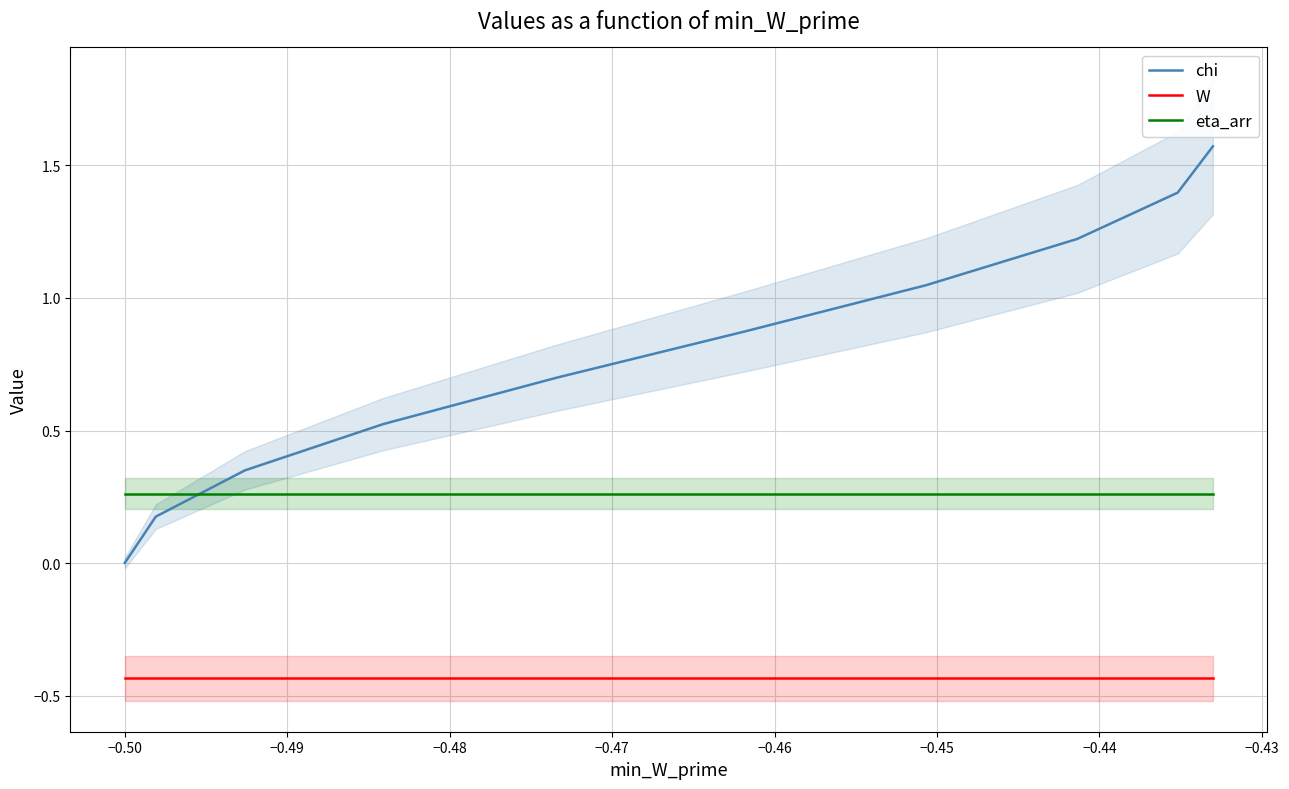

True or false: W and eta_arr intersect in this chart.

False